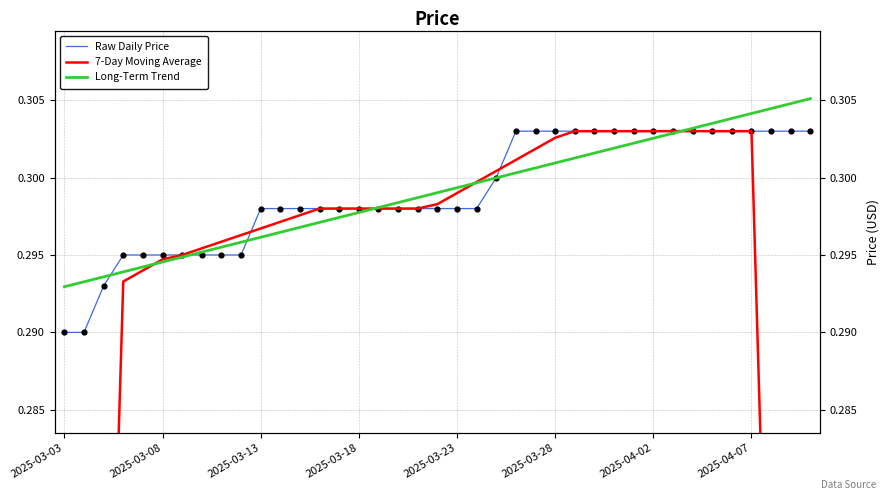

What are all the series names shown in the legend?

Raw Daily Price, 7-Day Moving Average, Long-Term Trend